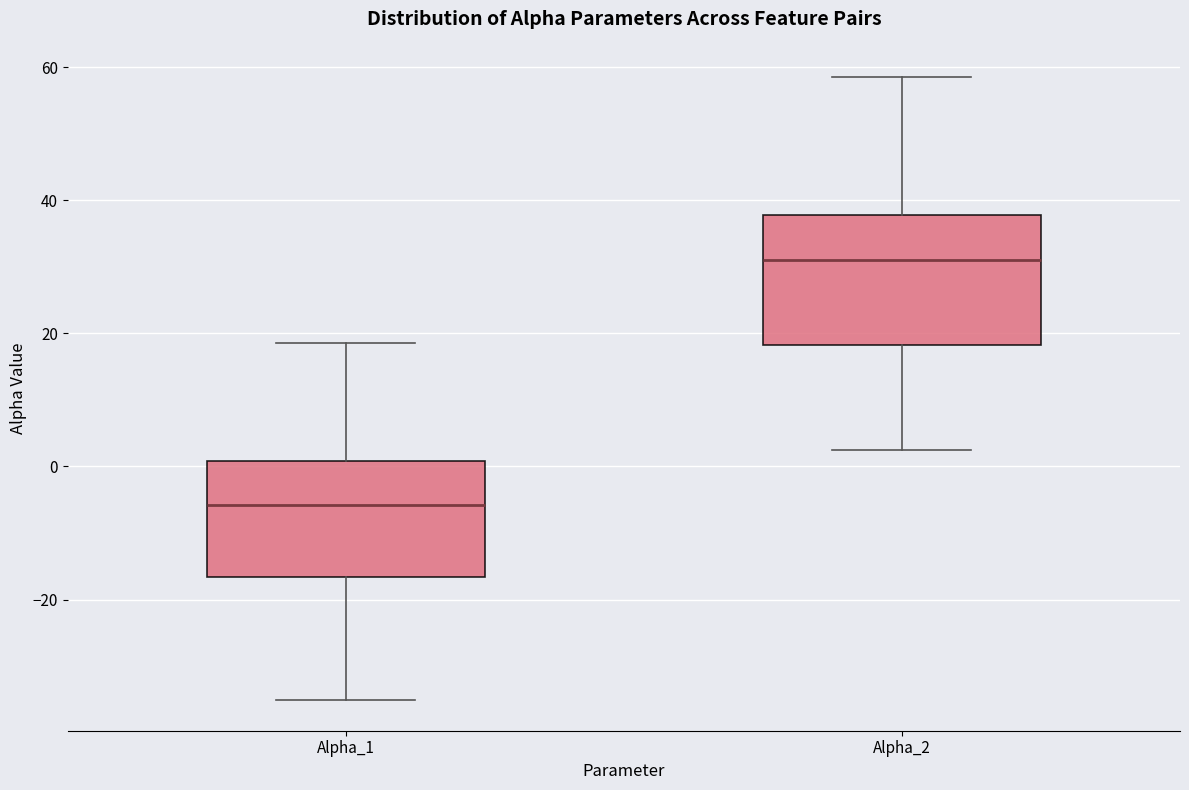

Where is the lower edge of the box for Alpha_1 on the y-axis? The values are not printed on the chart, so give them approximately, as read against the axis.

-16